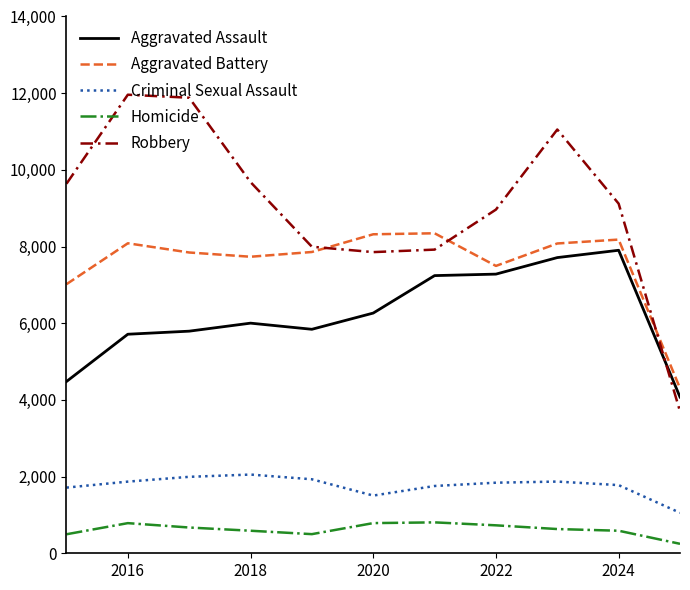

What is the minimum value for Robbery?

3702